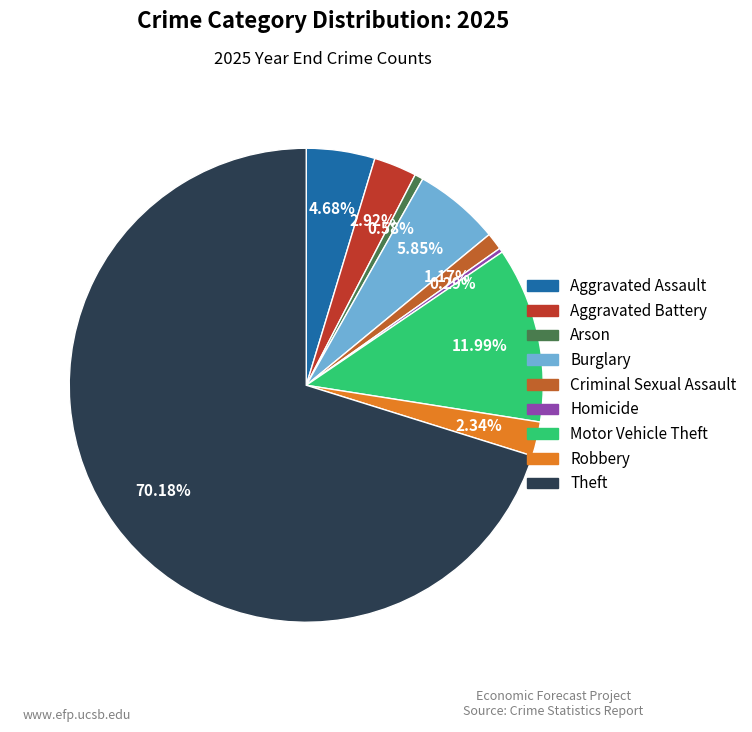

Count the number of slices in the pie.

9